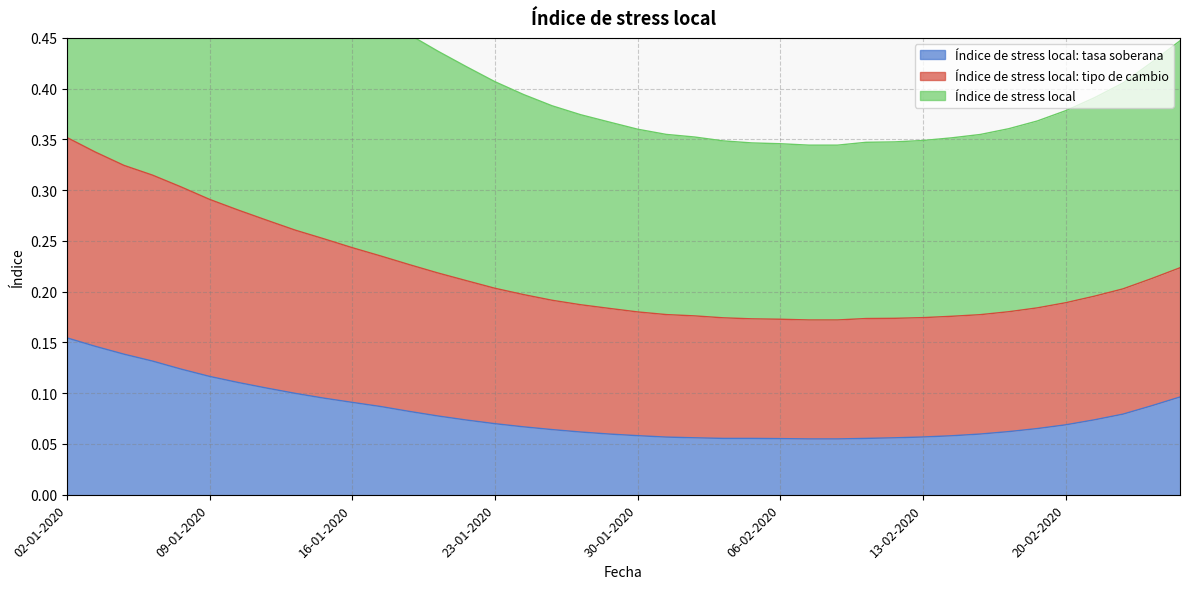

Reading left to right, list all the values displayed in this chart.

Índice de stress local: tasa soberana: 0.2	0.1	0.1	0.1	0.1	0.1	0.1	0.1	0.1	0.1	0.1	0.1	0.1	0.1	0.1	0.1	0.1	0.1	0.1	0.1	0.1	0.1	0.1	0.1	0.1	0.1	0.1	0.1	0.1	0.1	0.1	0.1	0.1	0.1	0.1	0.1	0.1	0.1	0.1	0.1
Índice de stress local: tipo de cambio: 0.4	0.3	0.3	0.3	0.3	0.3	0.3	0.3	0.3	0.3	0.2	0.2	0.2	0.2	0.2	0.2	0.2	0.2	0.2	0.2	0.2	0.2	0.2	0.2	0.2	0.2	0.2	0.2	0.2	0.2	0.2	0.2	0.2	0.2	0.2	0.2	0.2	0.2	0.2	0.2
Índice de stress local: 0.7	0.7	0.6	0.6	0.6	0.6	0.6	0.5	0.5	0.5	0.5	0.5	0.5	0.4	0.4	0.4	0.4	0.4	0.4	0.4	0.4	0.4	0.4	0.3	0.3	0.3	0.3	0.3	0.3	0.3	0.3	0.4	0.4	0.4	0.4	0.4	0.4	0.4	0.4	0.4